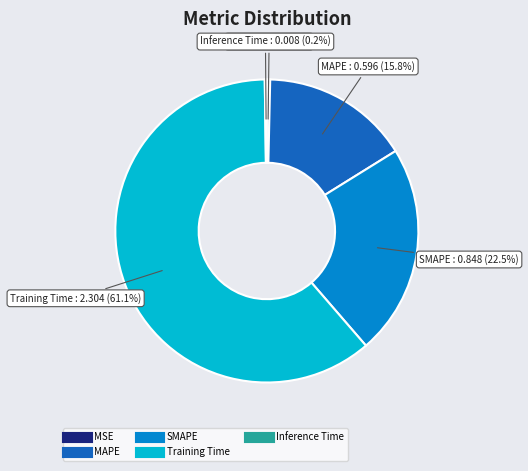

To the nearest percent, what percentage of the pie is MAPE?

16%